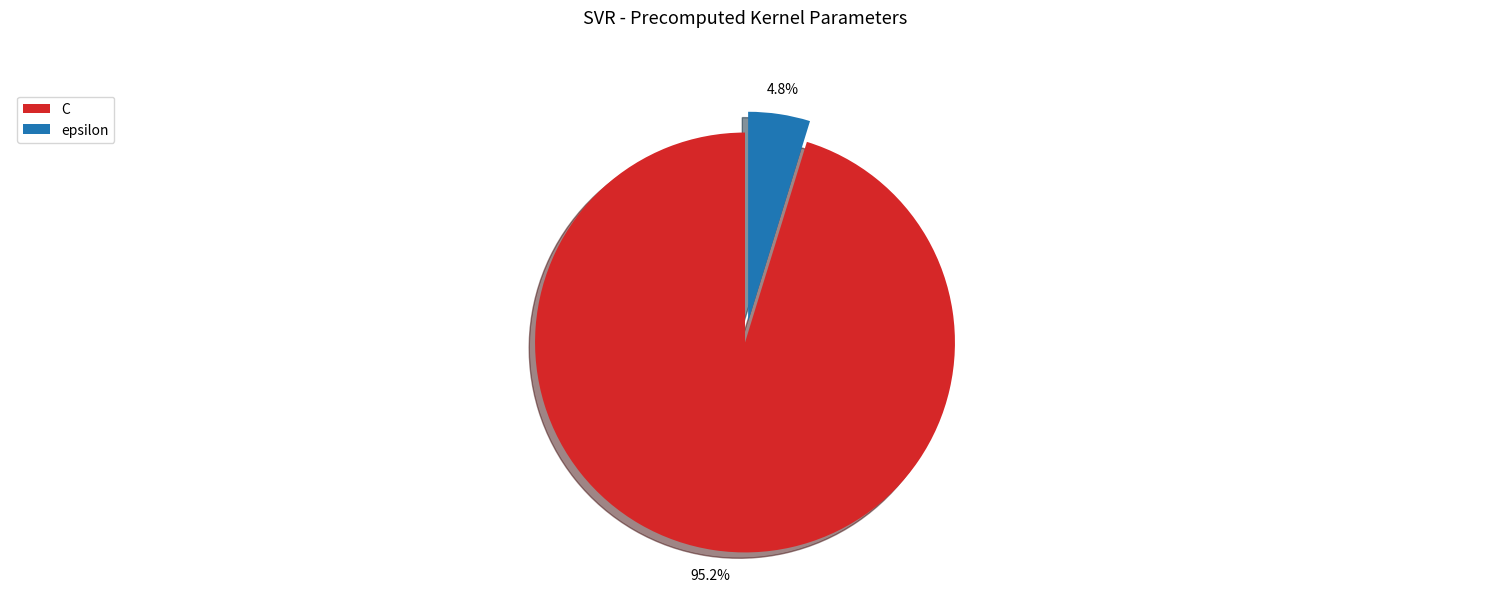

To the nearest percent, what portion does epsilon represent?

5%